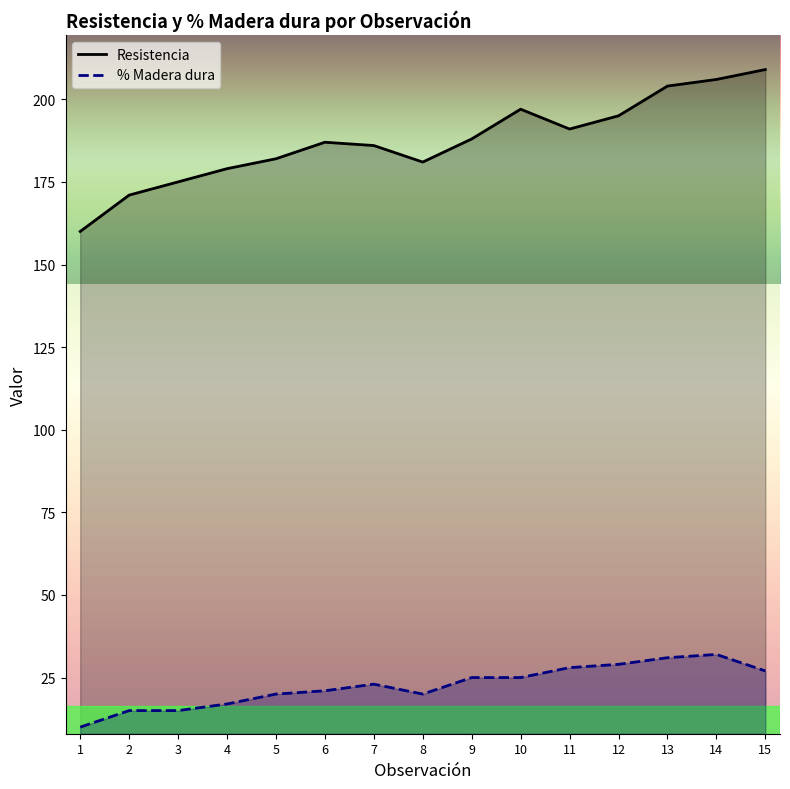

True or false: % Madera dura has a value of 20 at 5.

True